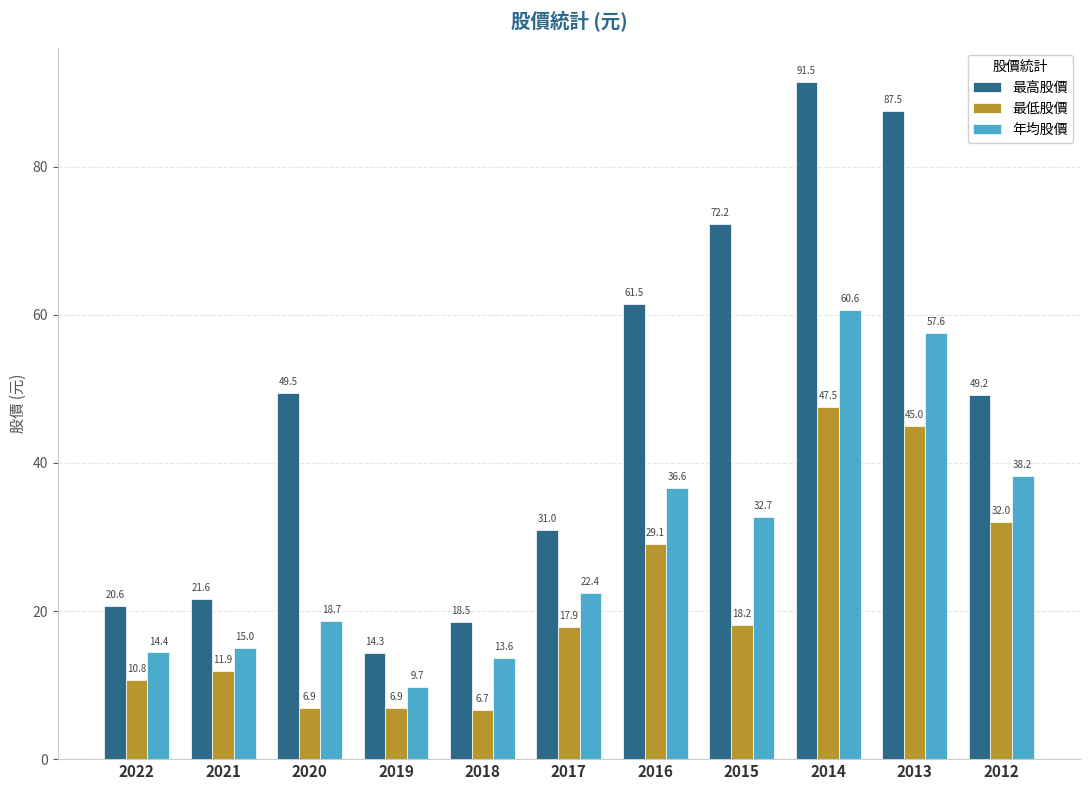

The value of 最高股價 at 2015 is 113.5. True or false?

False